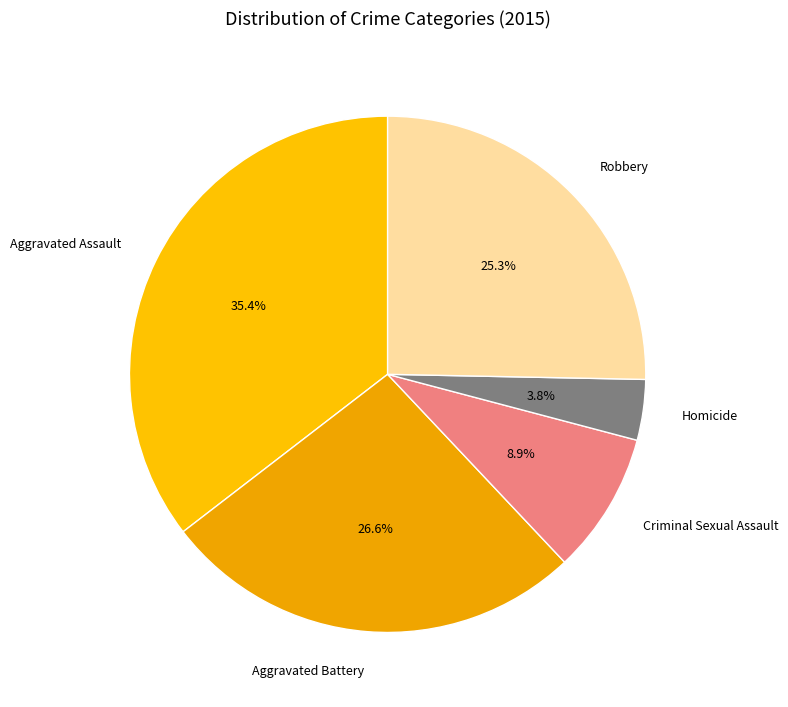

What is the smallest slice in the pie chart?

Homicide